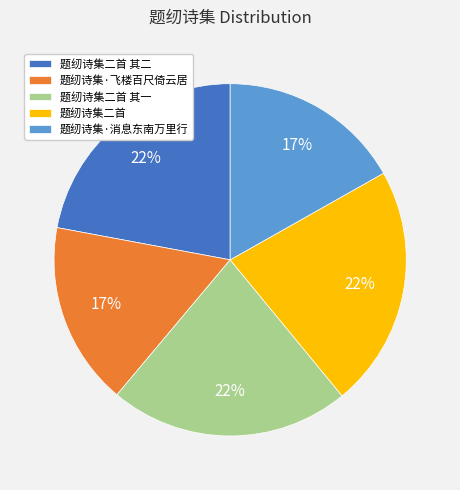

To the nearest percent, what is the average slice percentage?

20%